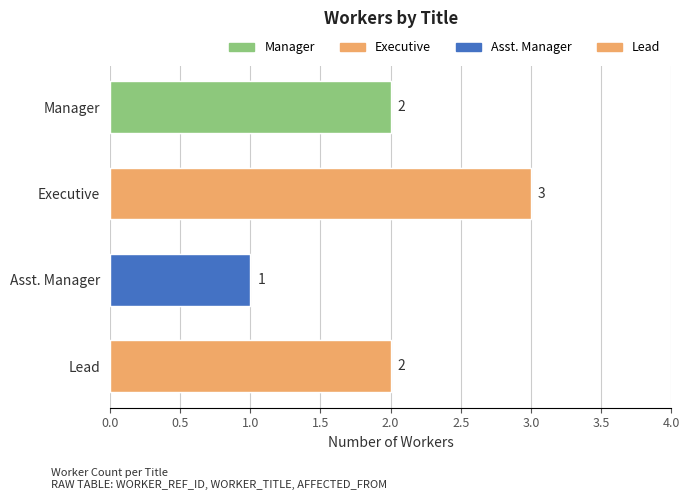

What is the label of the 1st bar from the left?

Manager